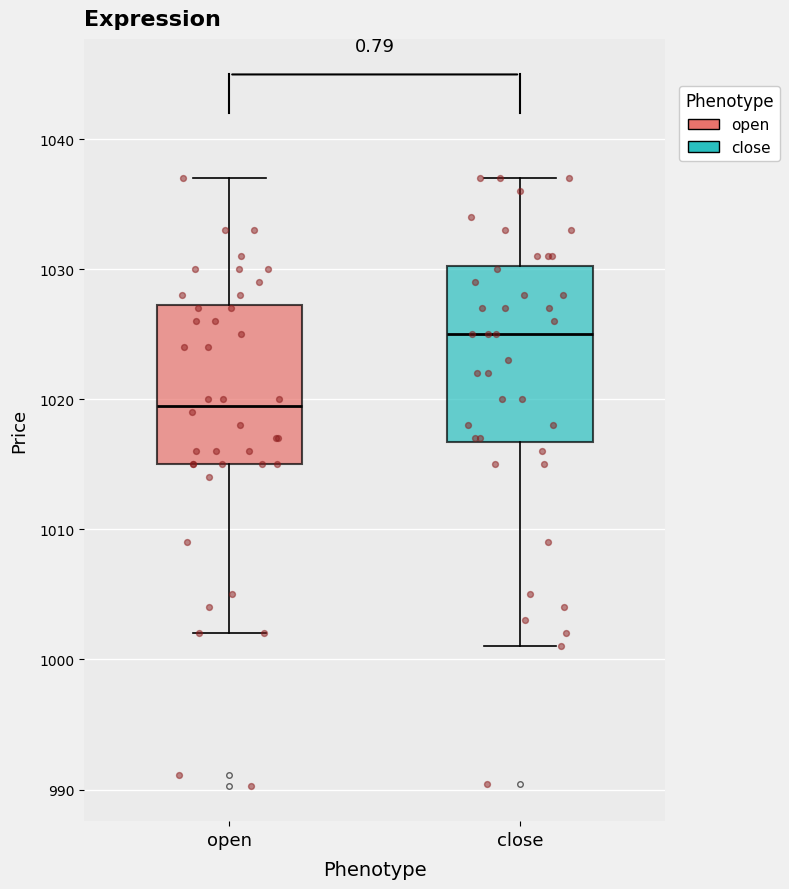

Reading left to right, transcribe this box plot: for each box, give where its median line is, the range the box spans, and where its two whiskers end, as read against the y-axis. The values are not printed on the chart, so give them approximately, as read against the axis.

open: median 1020, box 1015 to 1027, whiskers 1002 to 1037
close: median 1025, box 1017 to 1030, whiskers 1001 to 1037